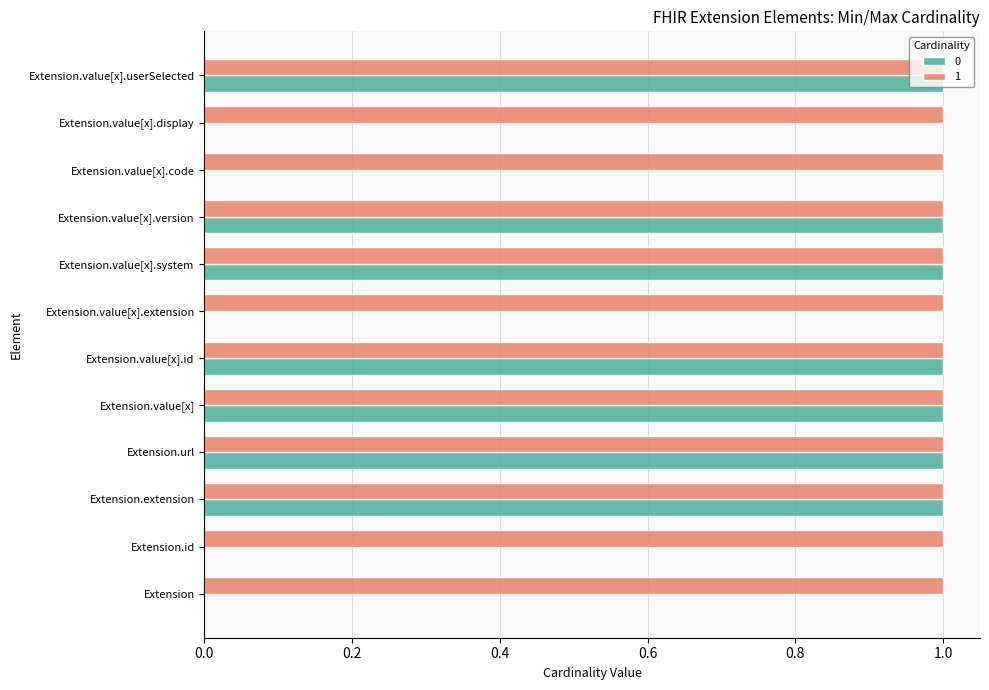

Is it true that 0 equals 1 at Extension.url?

True